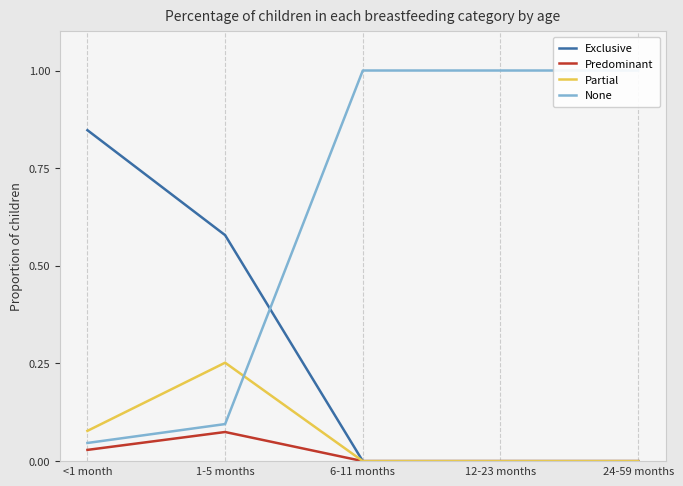

True or false: Partial has more than 2 points higher than both neighbors.

False